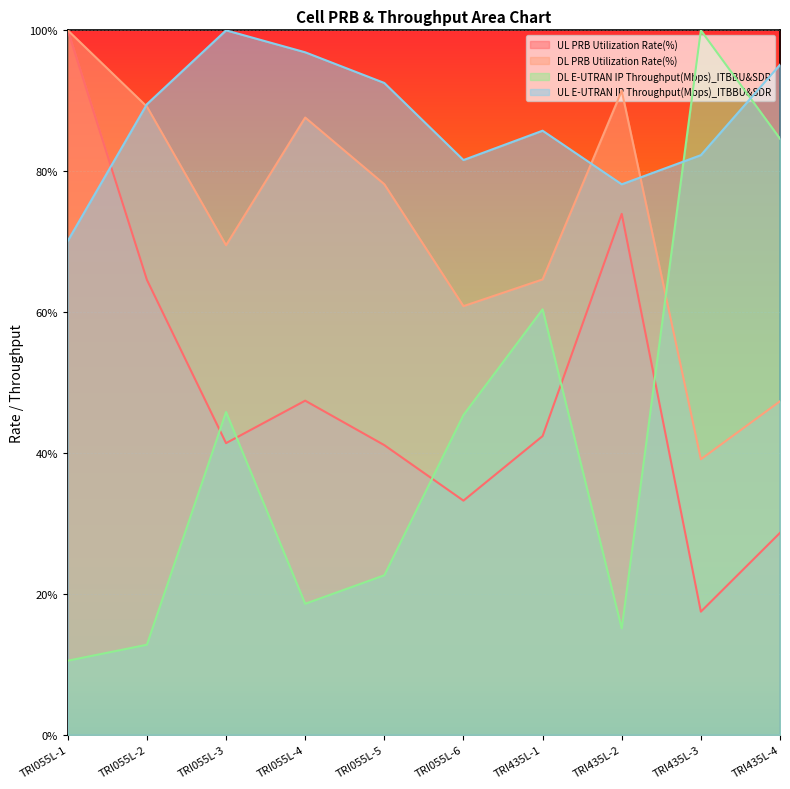

What is the total value across all series at TRI055L-4?

2.5